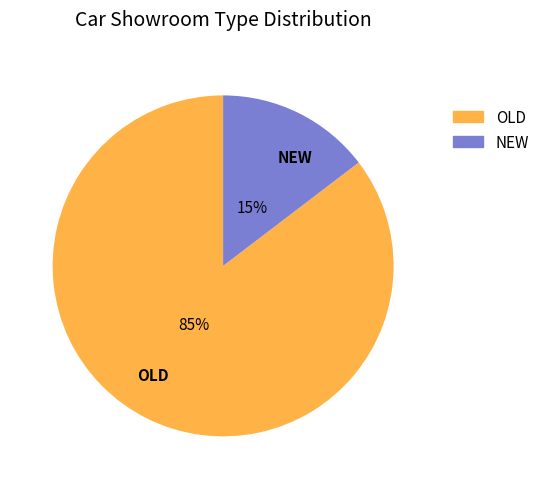

Is there a majority slice in this chart?

Yes